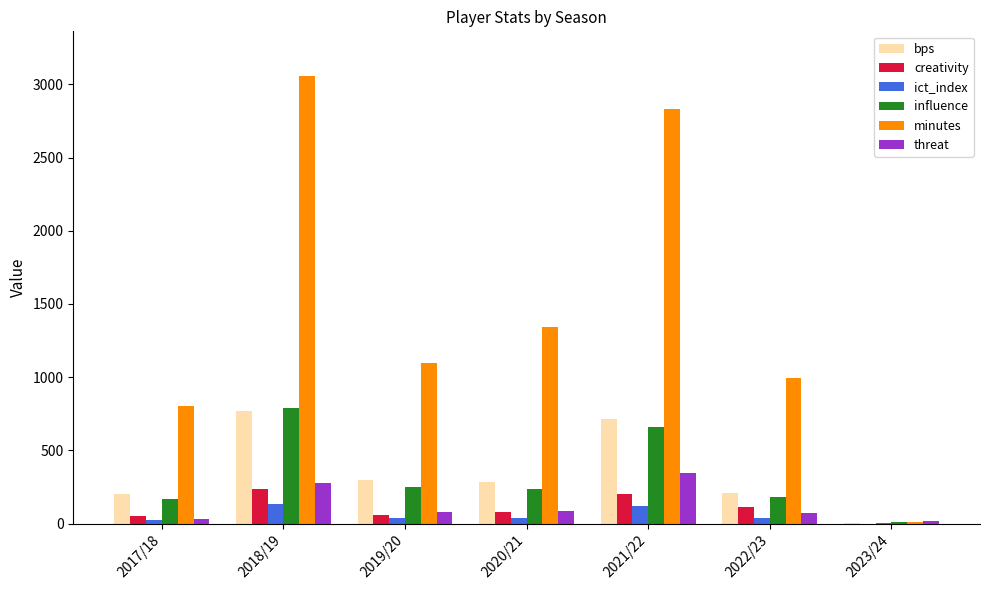

Between 2017/18 and 2020/21, which series saw the biggest shift?

minutes